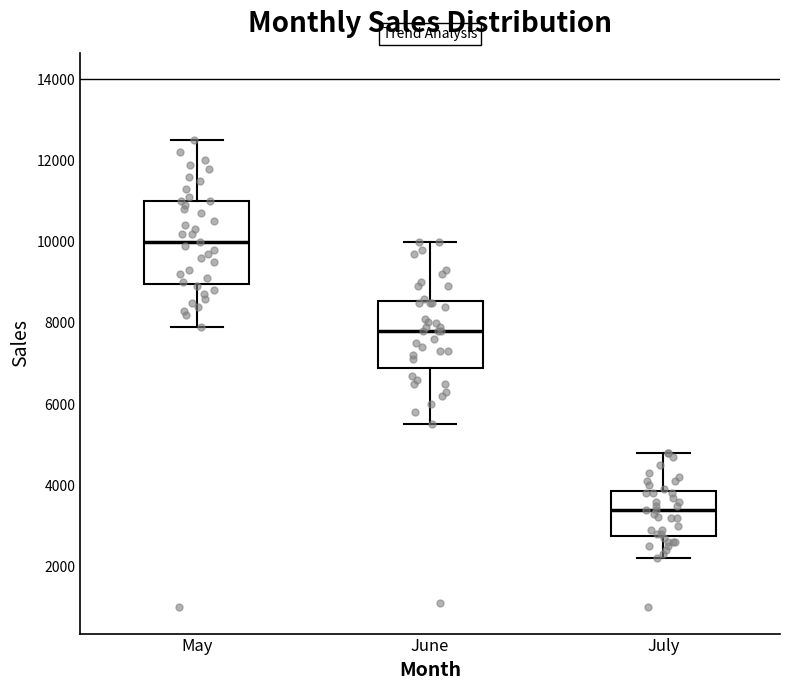

Which box has the highest median line?

May